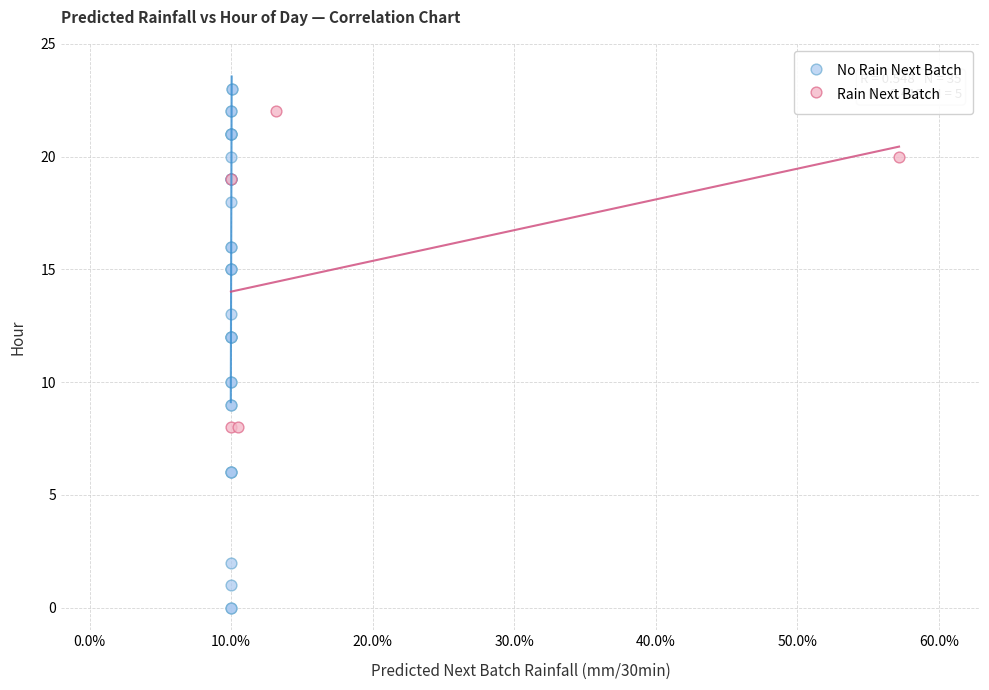

Which series has the widest spread of Y values?

No Rain Next Batch